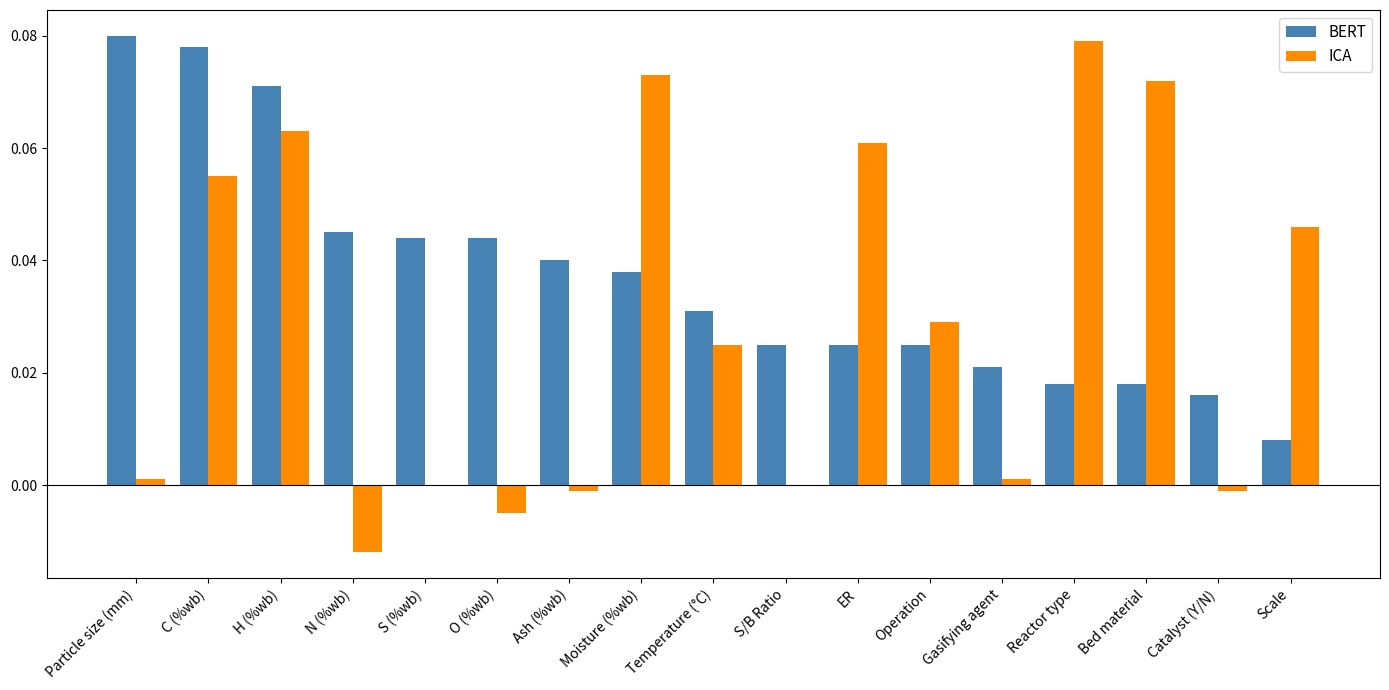

At which label does ICA reach its peak?

Reactor type